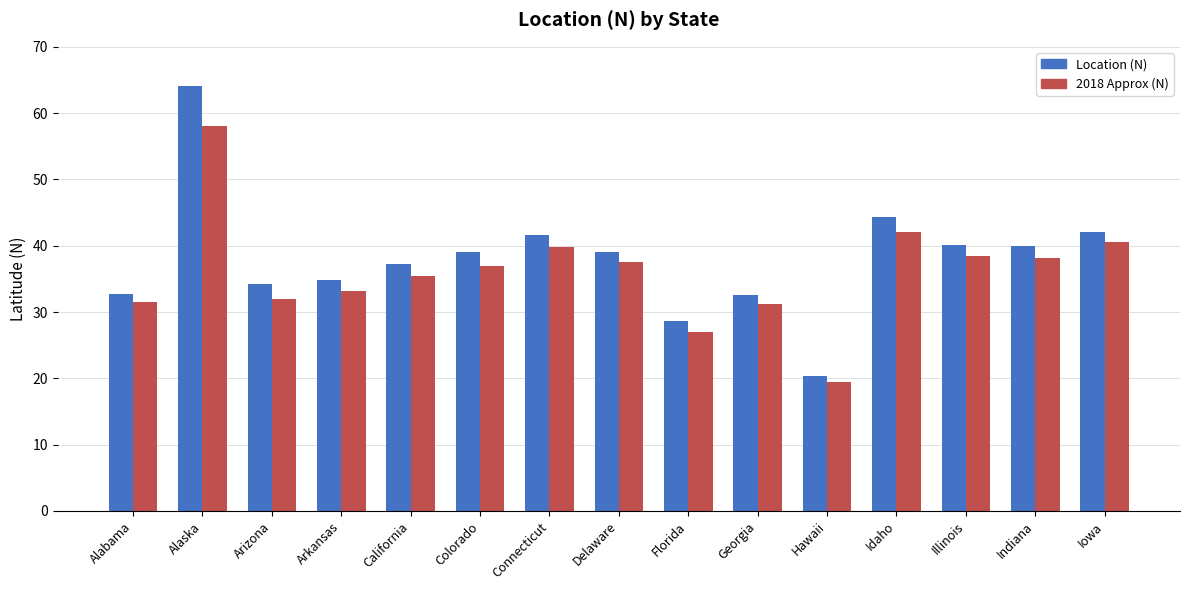

At which category is the sum across all series the highest?

Alaska